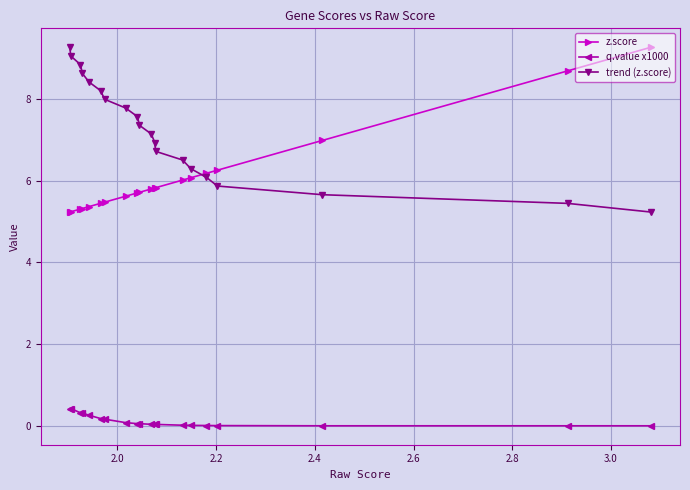

At how many categories does at least one series exceed 2?

20